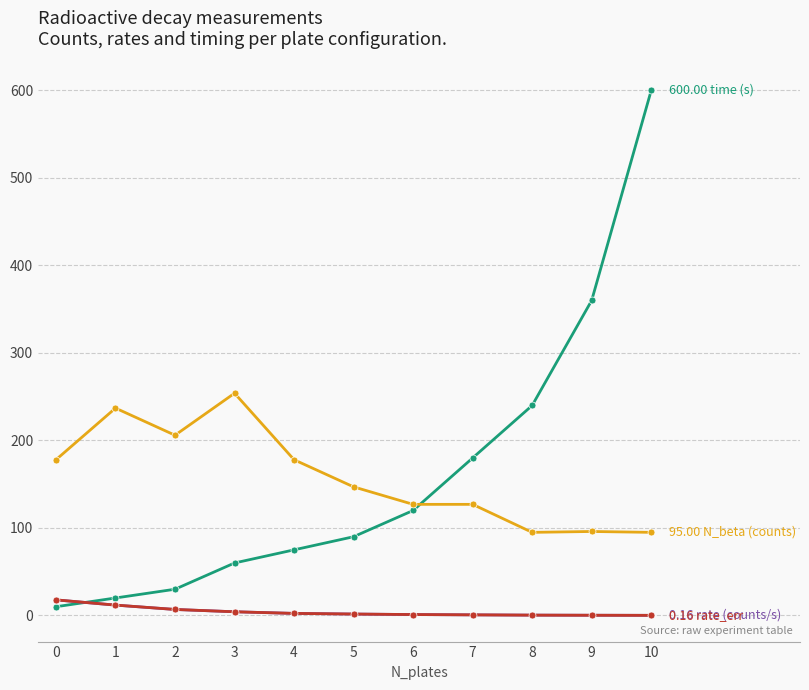

Does the chart have visible grid lines?

Yes